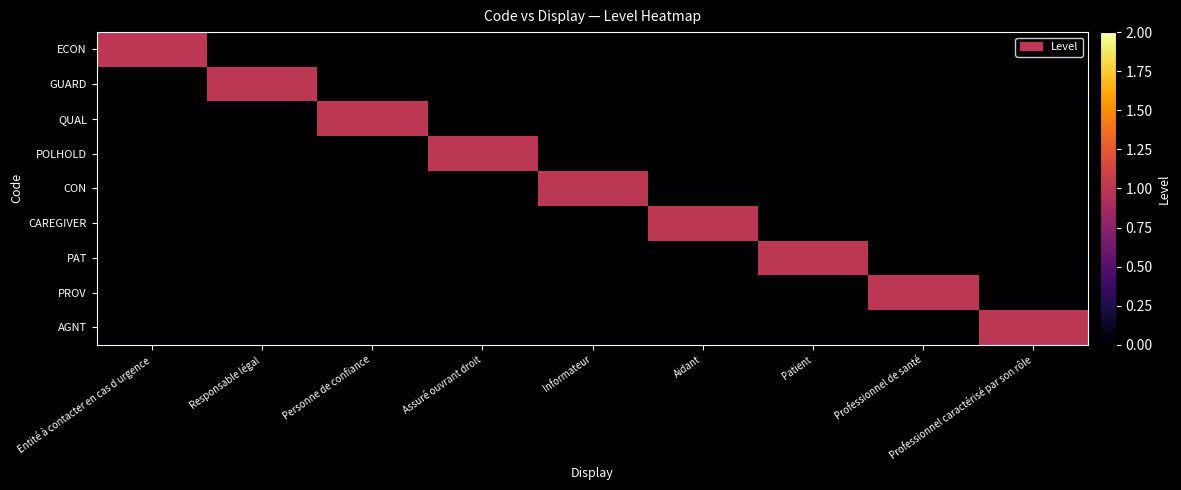

Which series has the largest range (max minus min)?

ECON